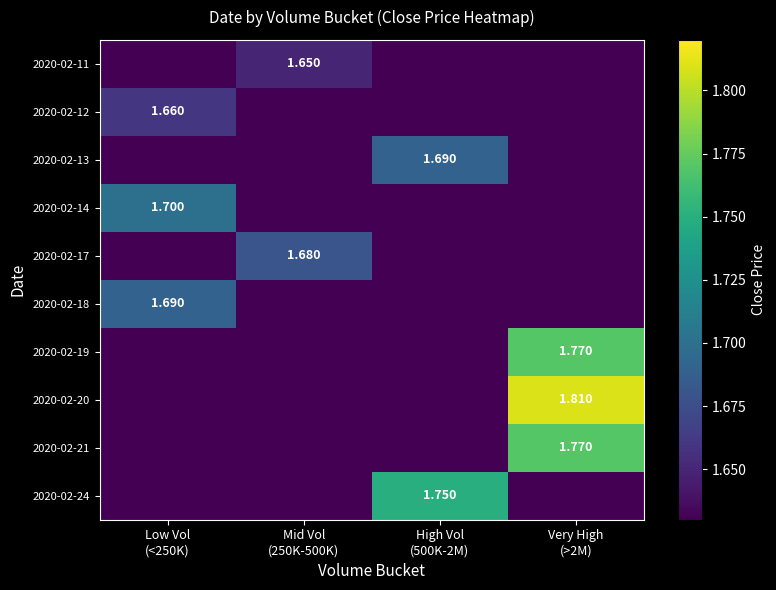

Which series changed the most between Mid Vol (250K-500K) and Very High (>2M)?

2020-02-20